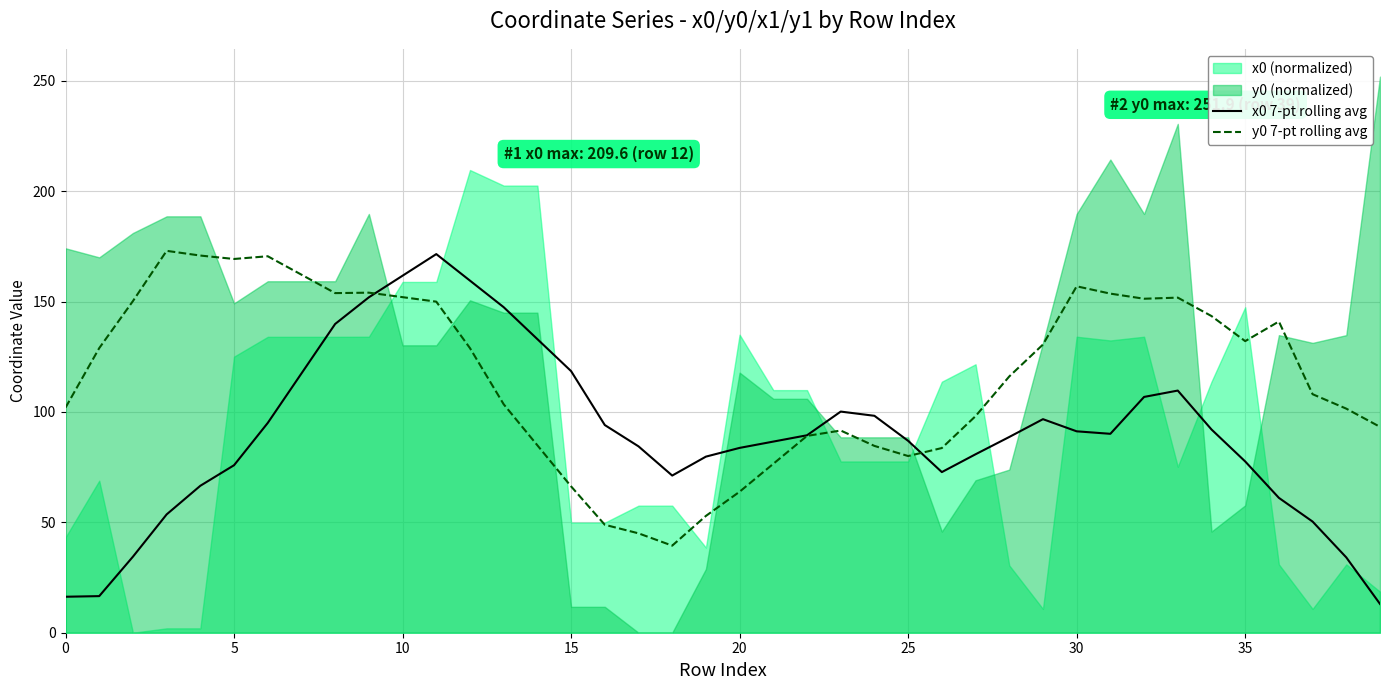

The x0 7-pt rolling avg series shows 127.9 at 31. True or false?

False